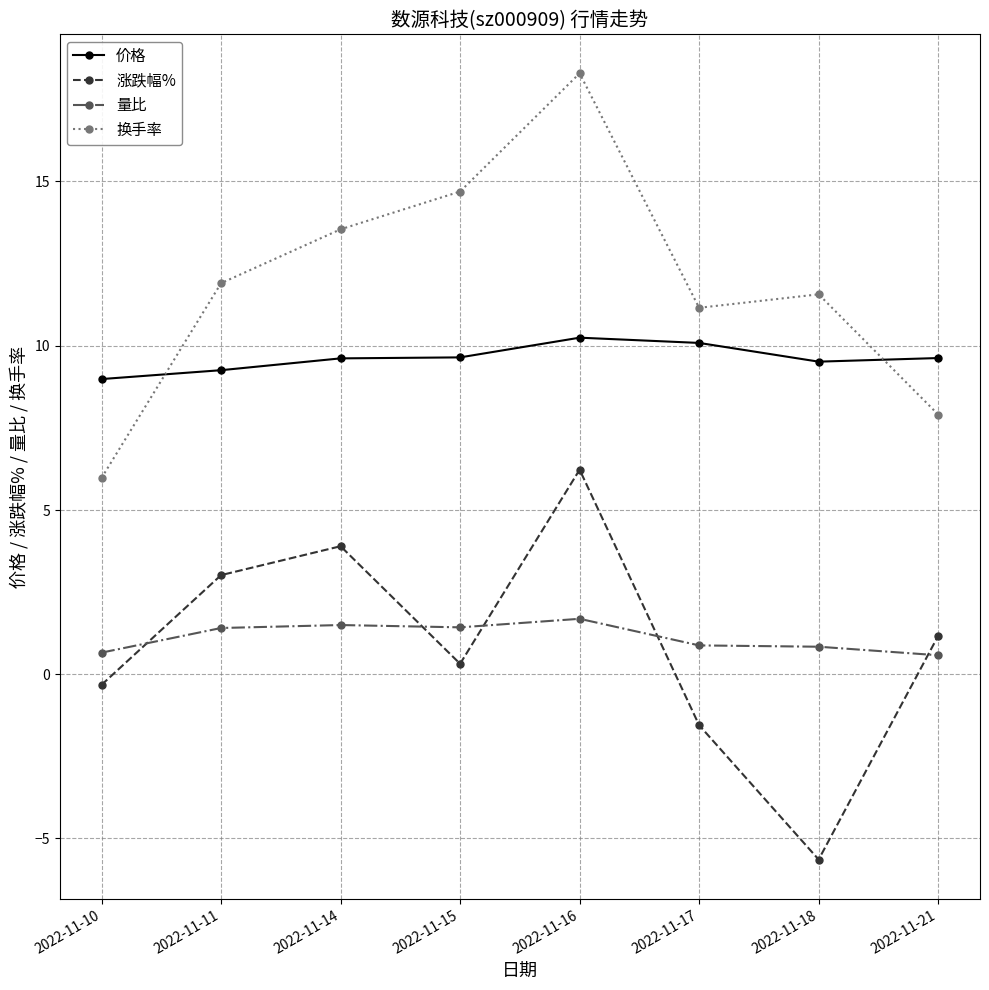

Between 2022-11-10 and 2022-11-17, which series saw the biggest shift?

换手率